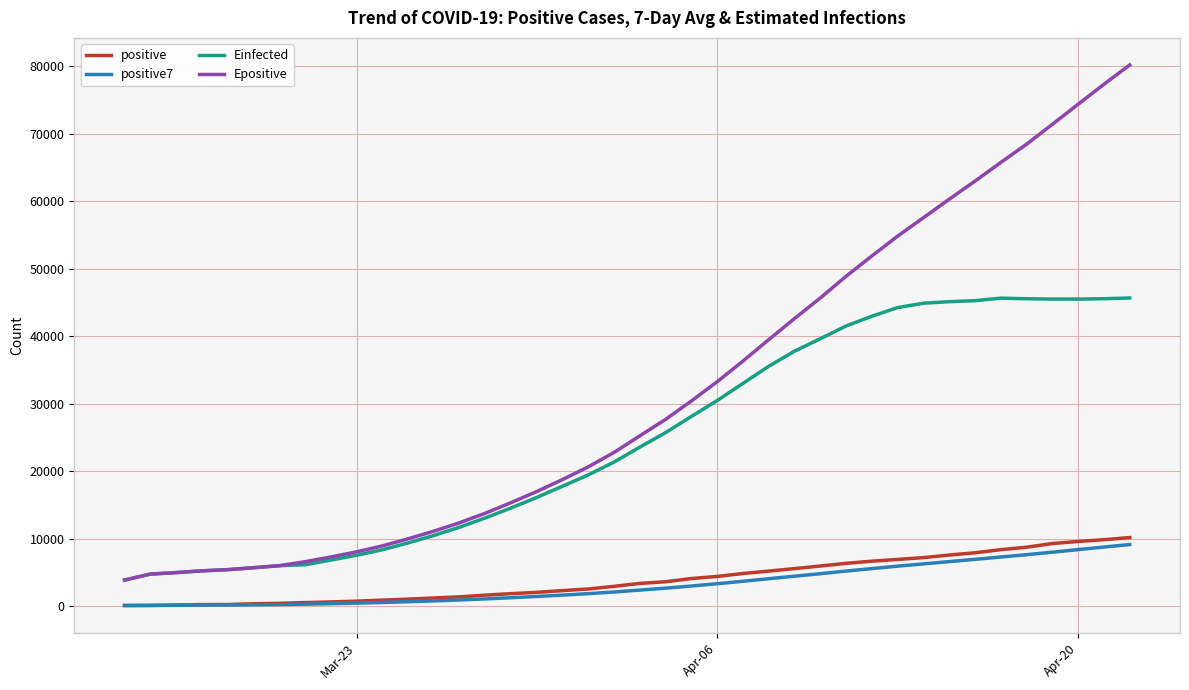

What is the maximum value shown in the chart?

80206.0